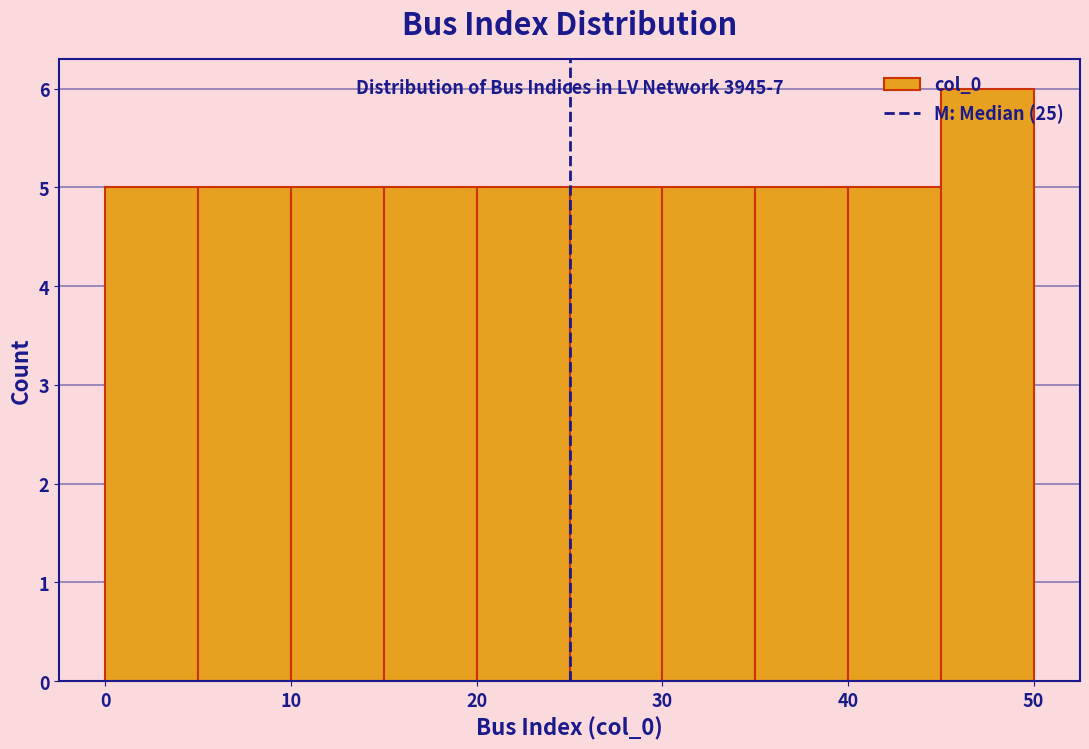

Which range on the x-axis has the tallest bar?

45 to 50